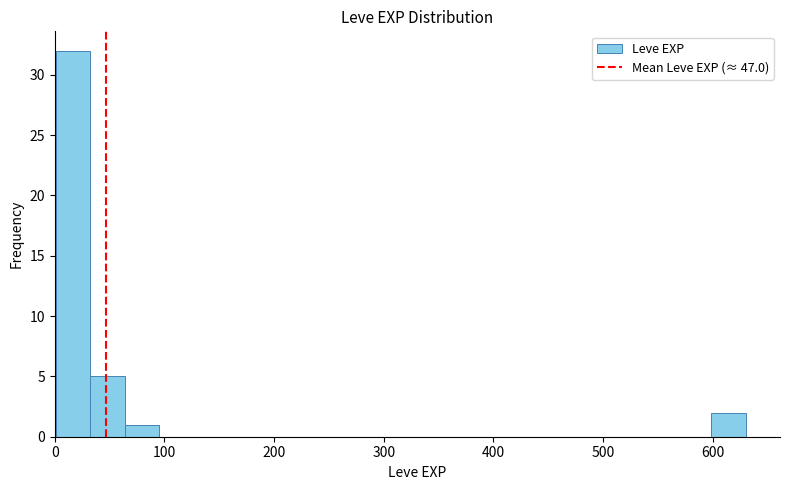

Read against the x-axis, roughly where is the centre of the tallest bar?

20